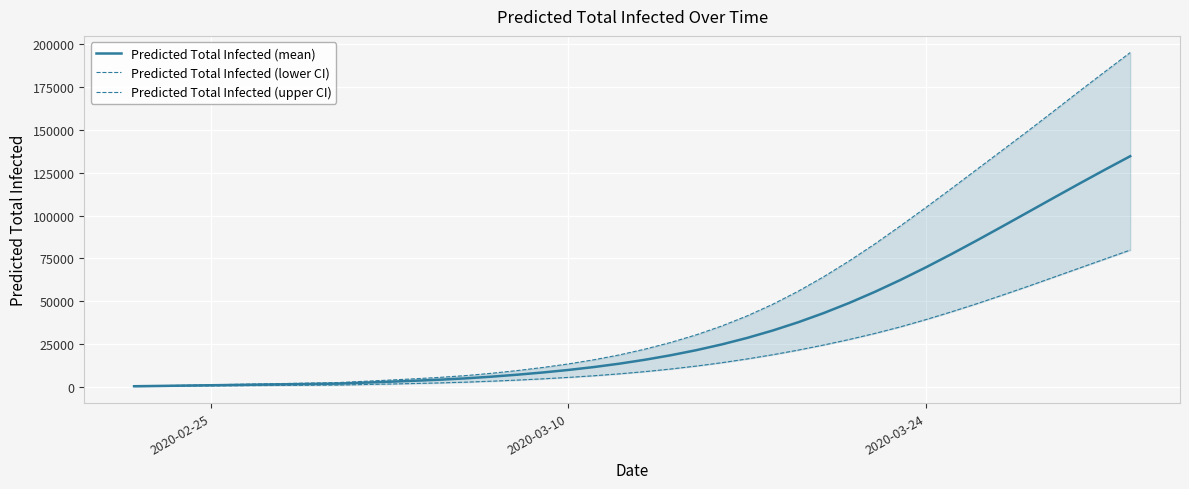

Which series has the largest total across all categories?

Predicted Total Infected (upper CI)